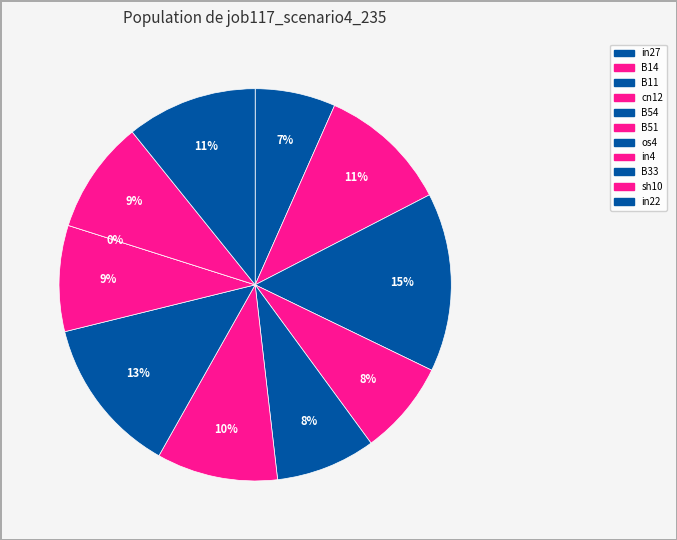

Rank the categories by value from highest to lowest.

B11, os4, B14, in22, B51, sh10, in4, B54, cn12, in27, B33